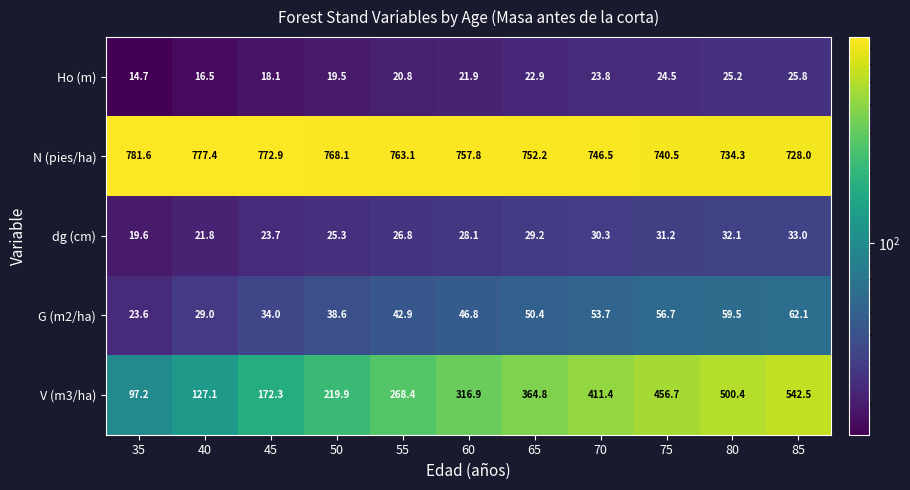

Which label corresponds to the smallest value in the chart?

35